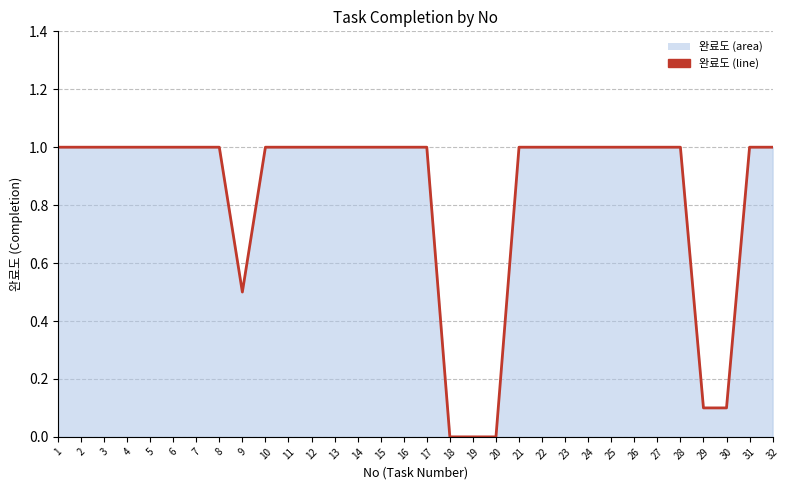

The value at 25 is 1.0. True or false?

True